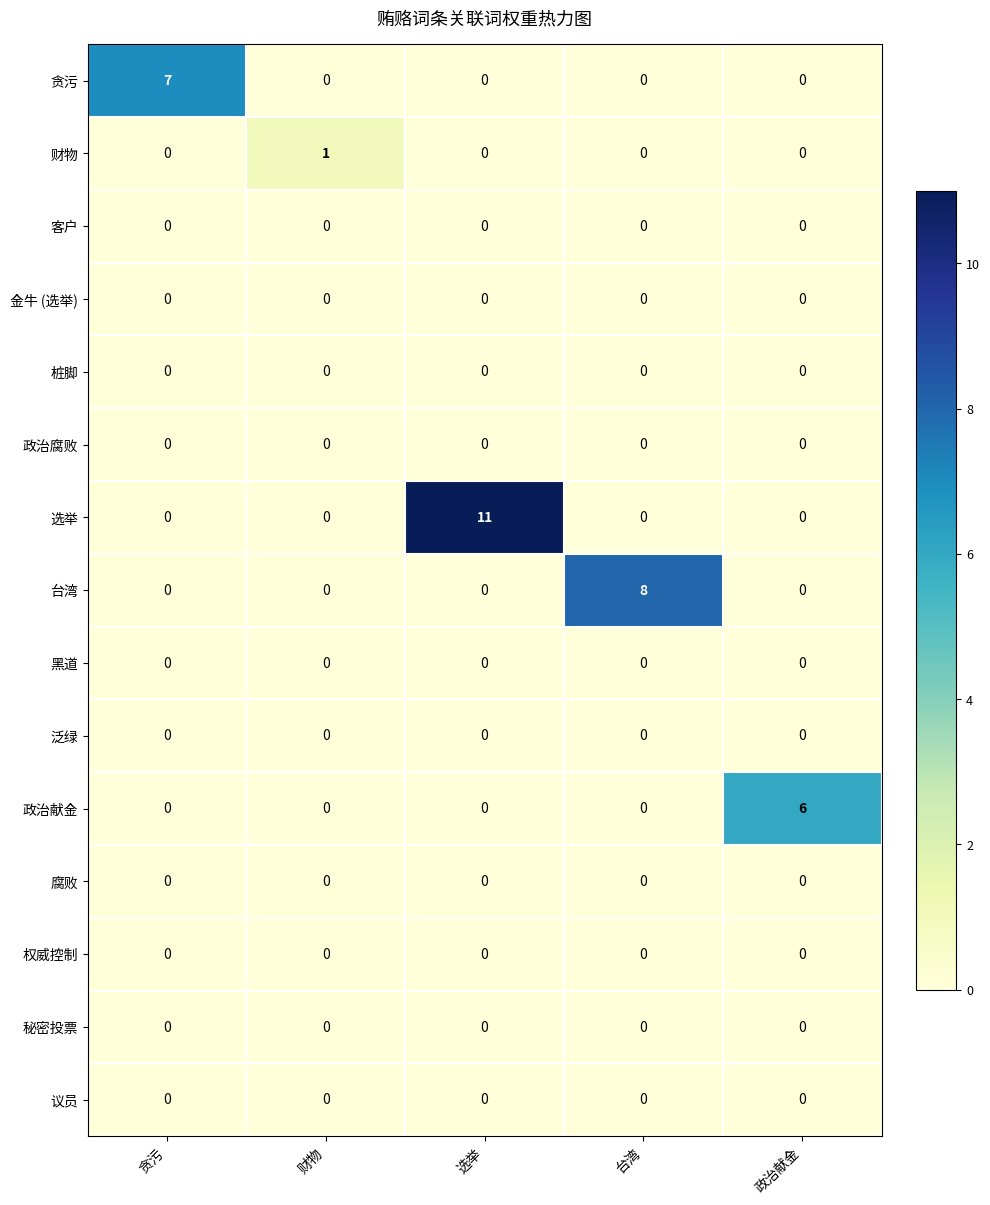

What is the greatest value displayed?

11